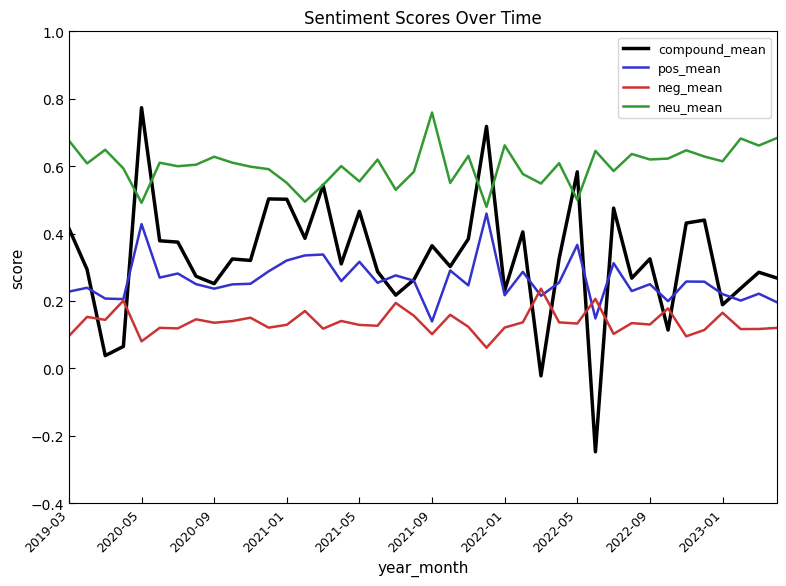

After their last crossing, which series has the higher values: pos_mean or compound_mean?

compound_mean